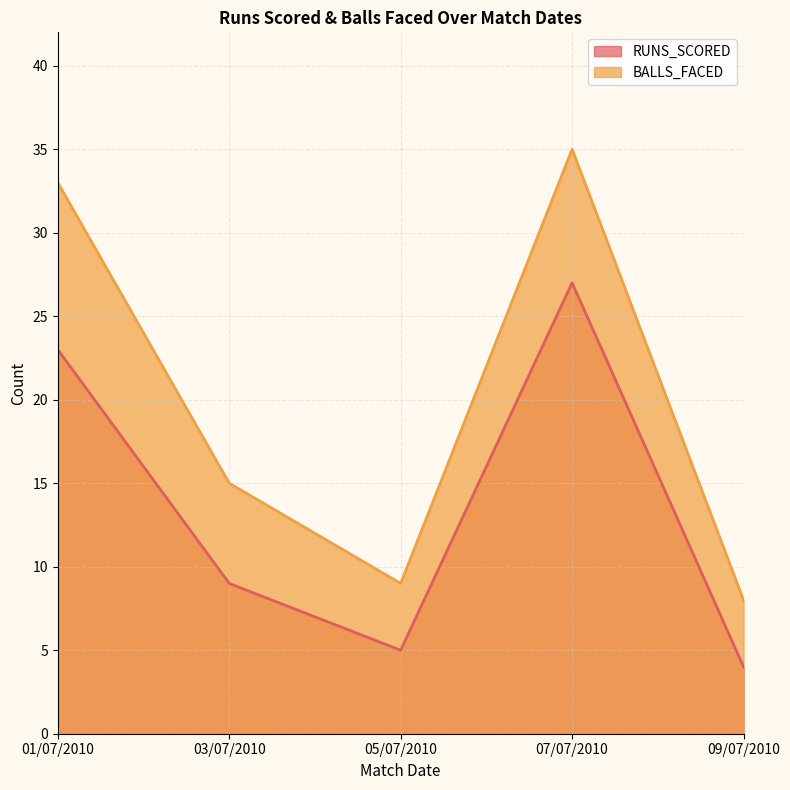

Rank the series by their maximum value, from highest to lowest.

BALLS_FACED, RUNS_SCORED